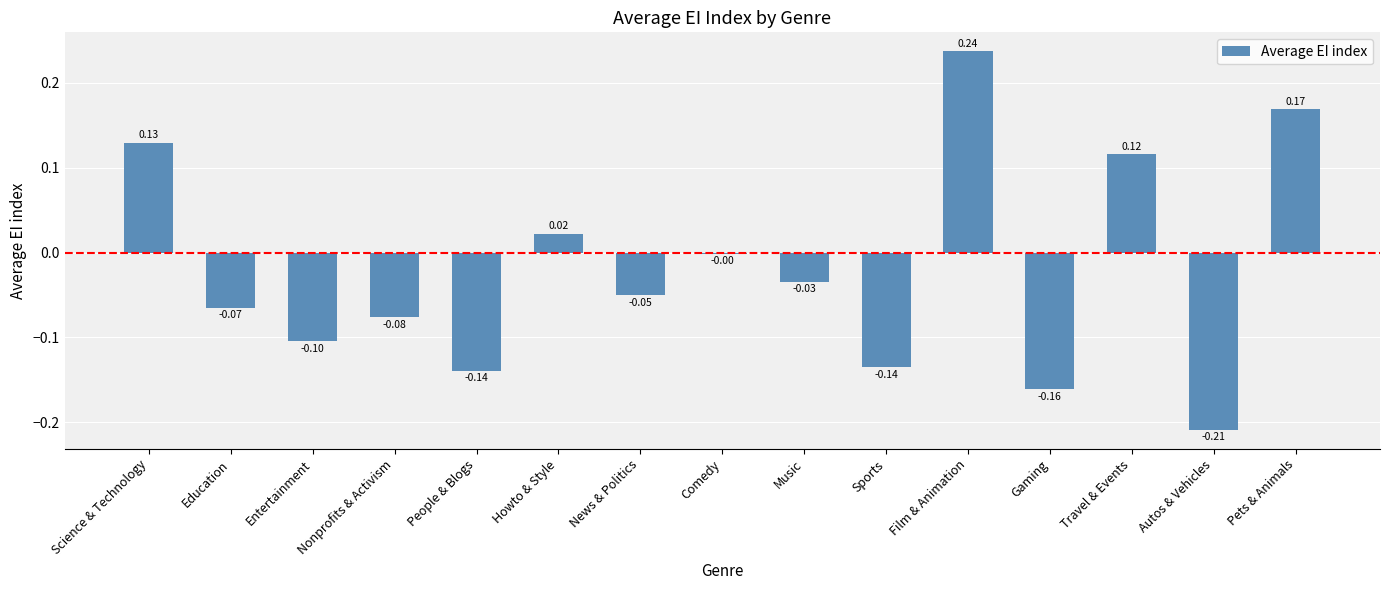

At which label does the data first exceed 0?

Science & Technology